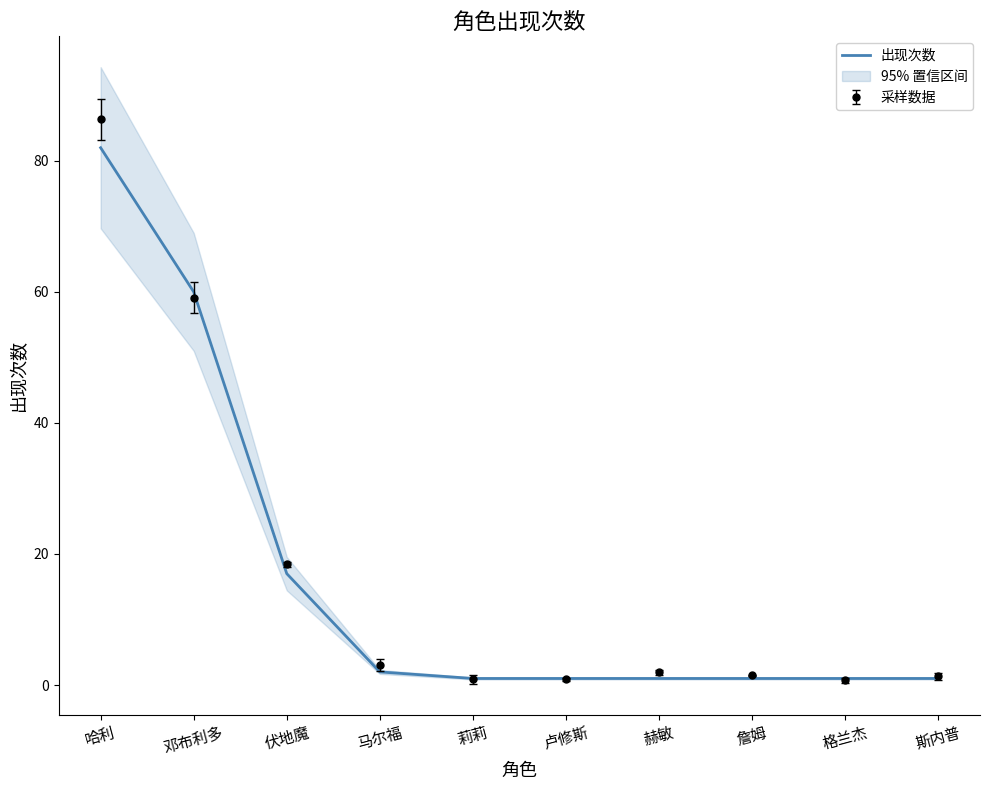

Between 赫敏 and 邓布利多, which is larger?

邓布利多